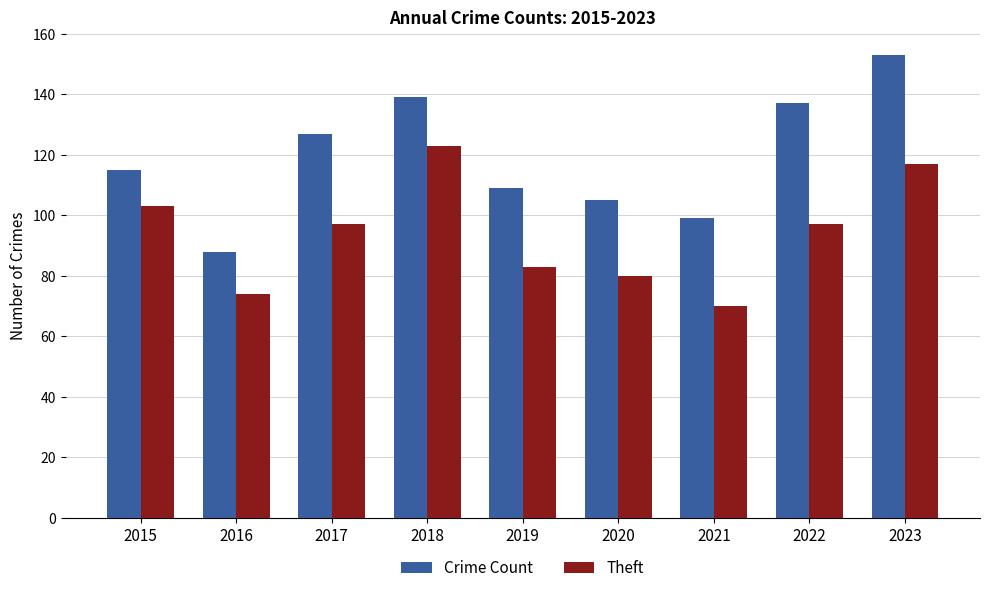

What is the difference between the maximum and minimum values in the Theft series?

53